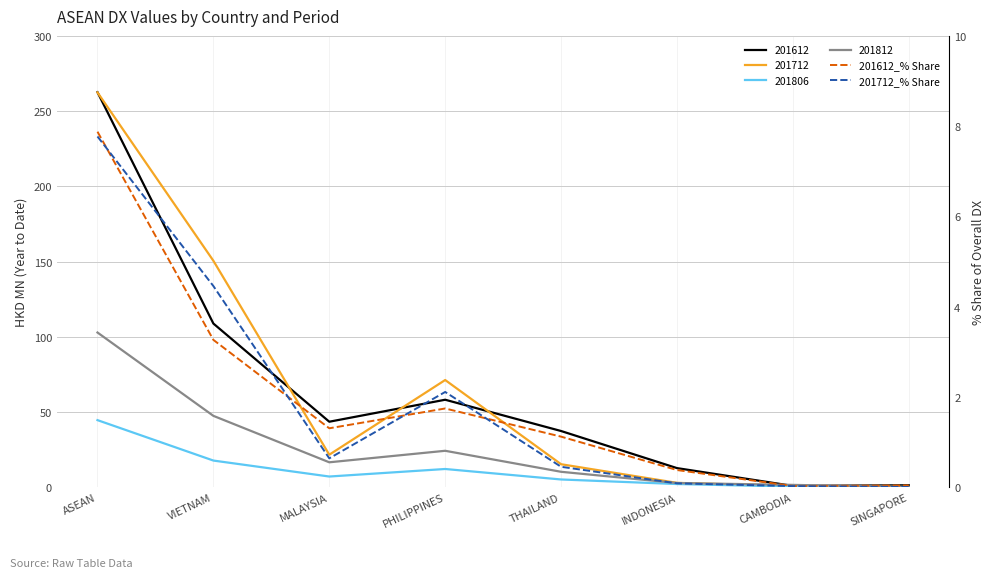

What is the sum of the 201712_% Share values at THAILAND and ASEAN?

8.2